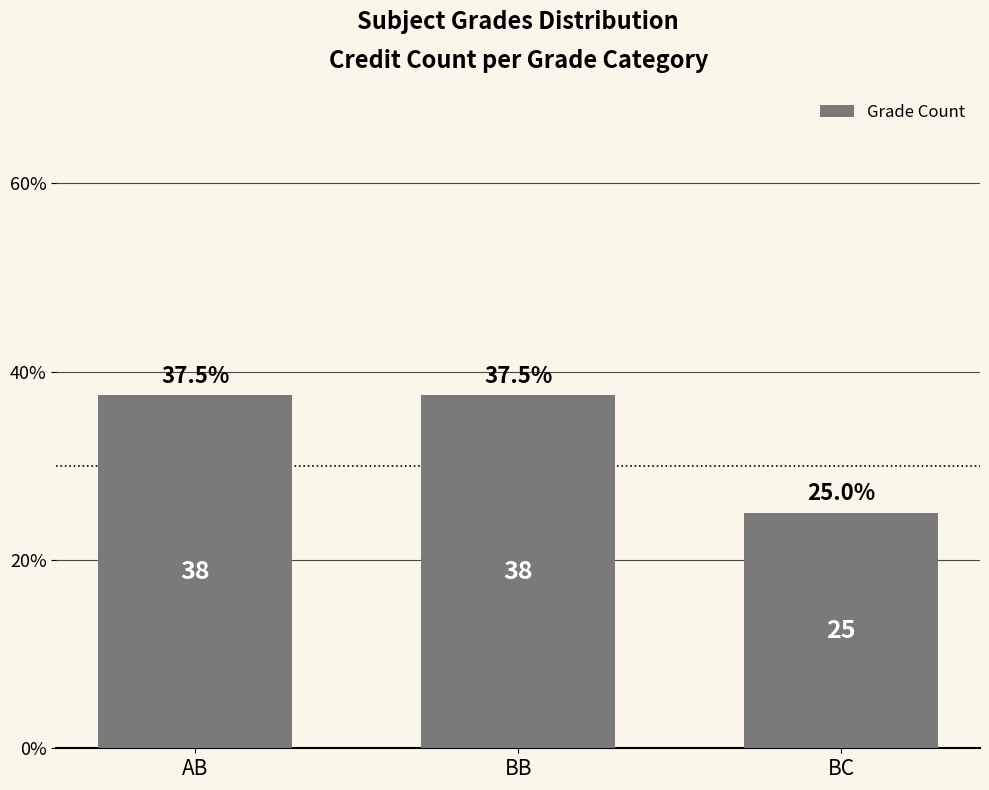

What is the difference between the maximum and minimum values?

12.5